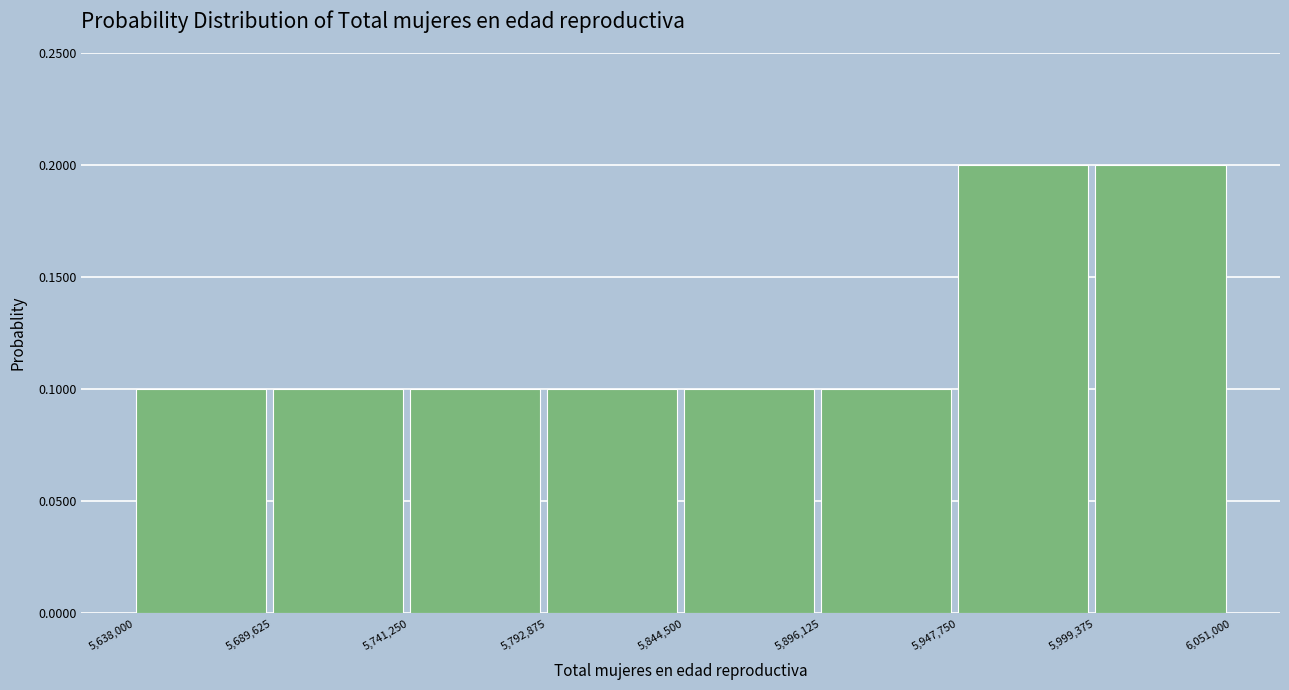

How tall is the bar that spans 5,999,375 to 6,051,000 on the x-axis? The values are not printed on the chart, so give them approximately, as read against the axis.

0.2